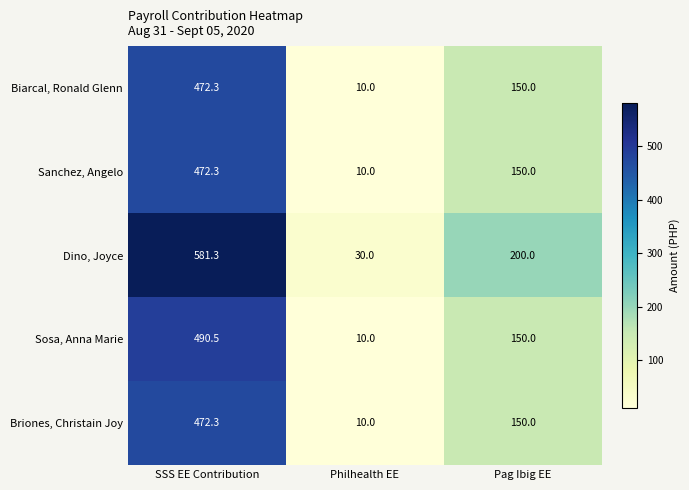

Reading left to right, transcribe all the data shown in this chart.

Biarcal, Ronald Glenn: 472.3	10.0	150.0
Sanchez, Angelo: 472.3	10.0	150.0
Dino, Joyce: 581.3	30.0	200.0
Sosa, Anna Marie: 490.5	10.0	150.0
Briones, Christain Joy: 472.3	10.0	150.0